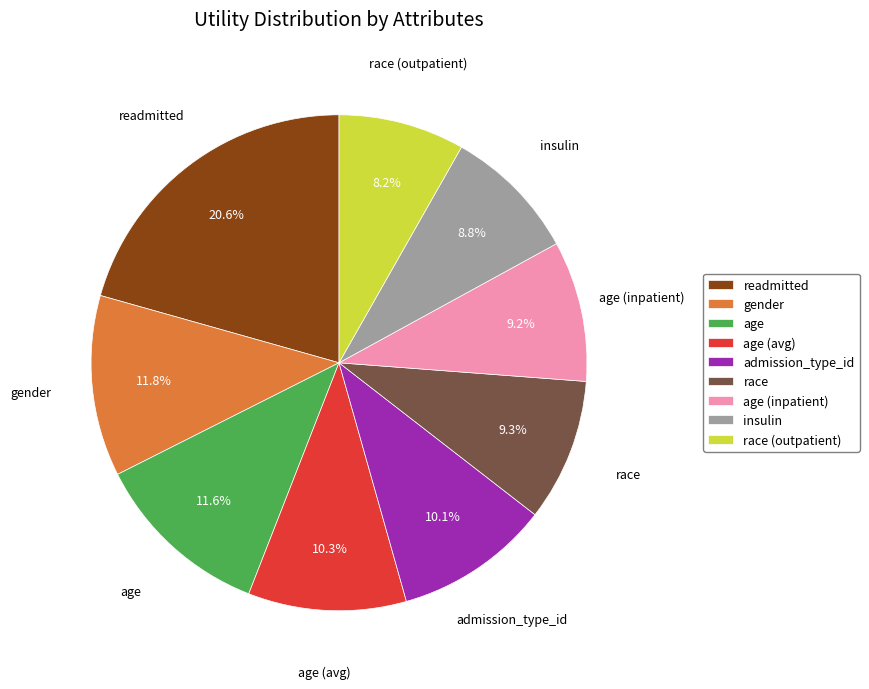

Between age and race (outpatient), which is larger?

age